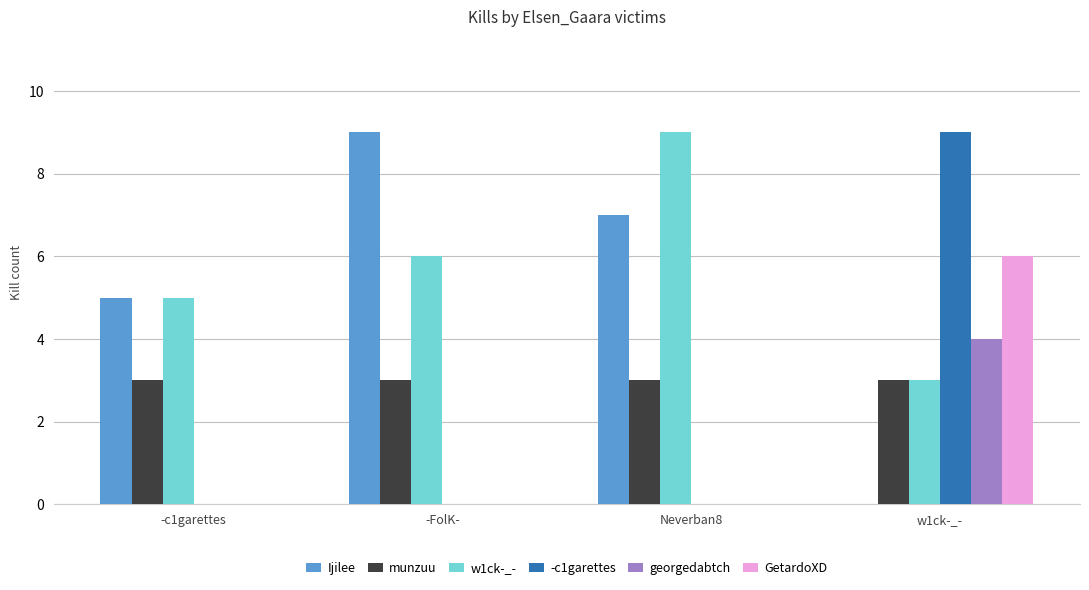

At which label does Ijilee reach its peak?

-FolK-